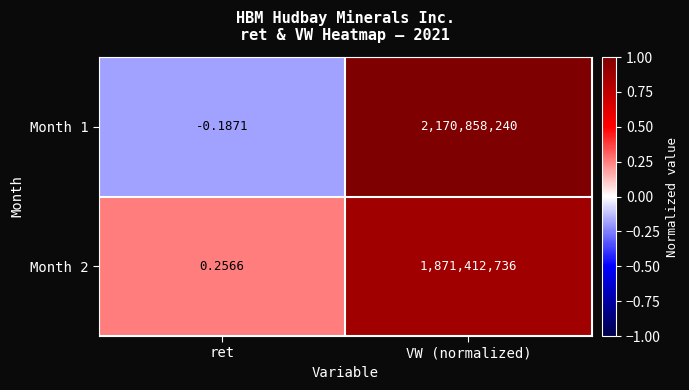

What is the difference between the highest and lowest values at ret?

0.4